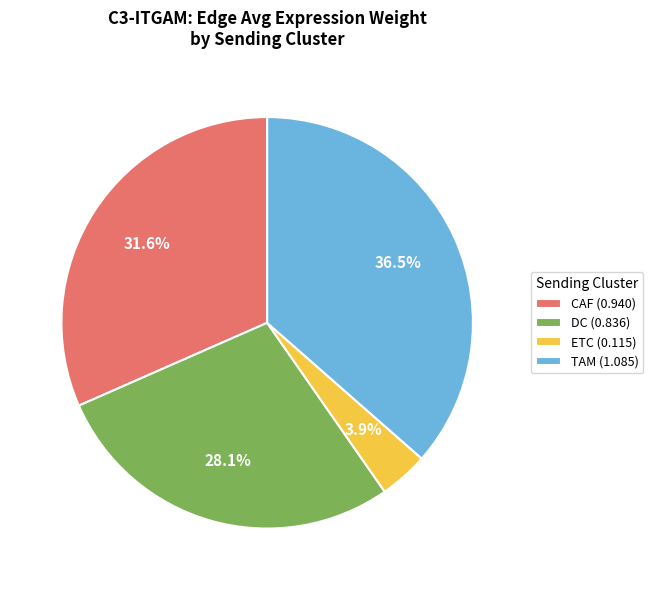

How much of the chart is everything except DC (0.836)?

71.9%